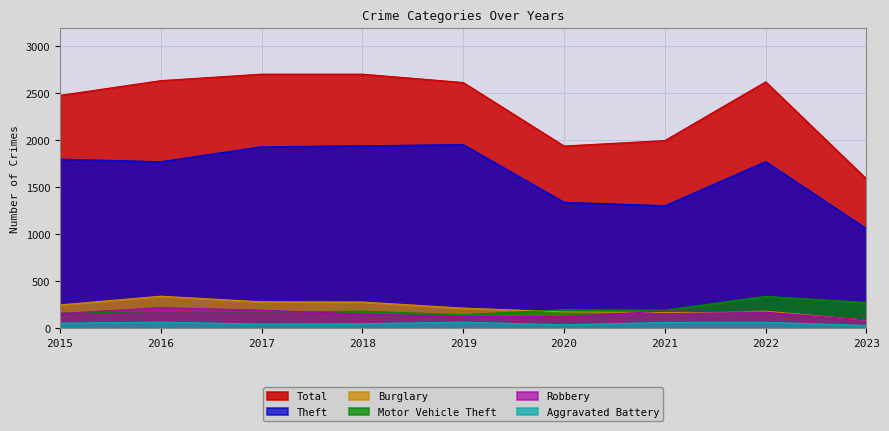

What are all the series names shown in the legend?

Total, Theft, Burglary, Motor Vehicle Theft, Robbery, Aggravated Battery